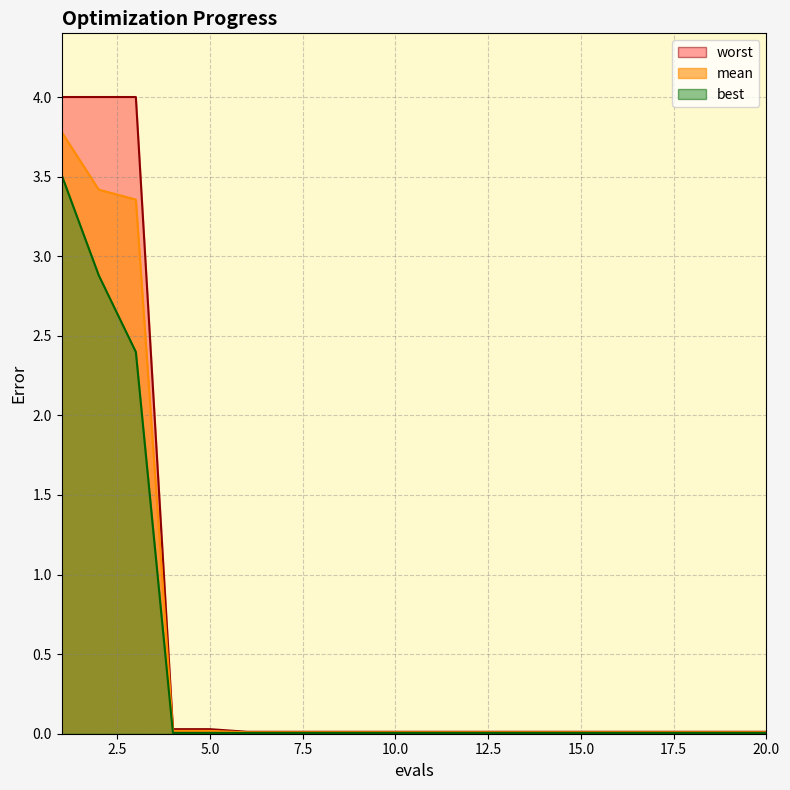

Which category has the lowest value in the mean series?

6